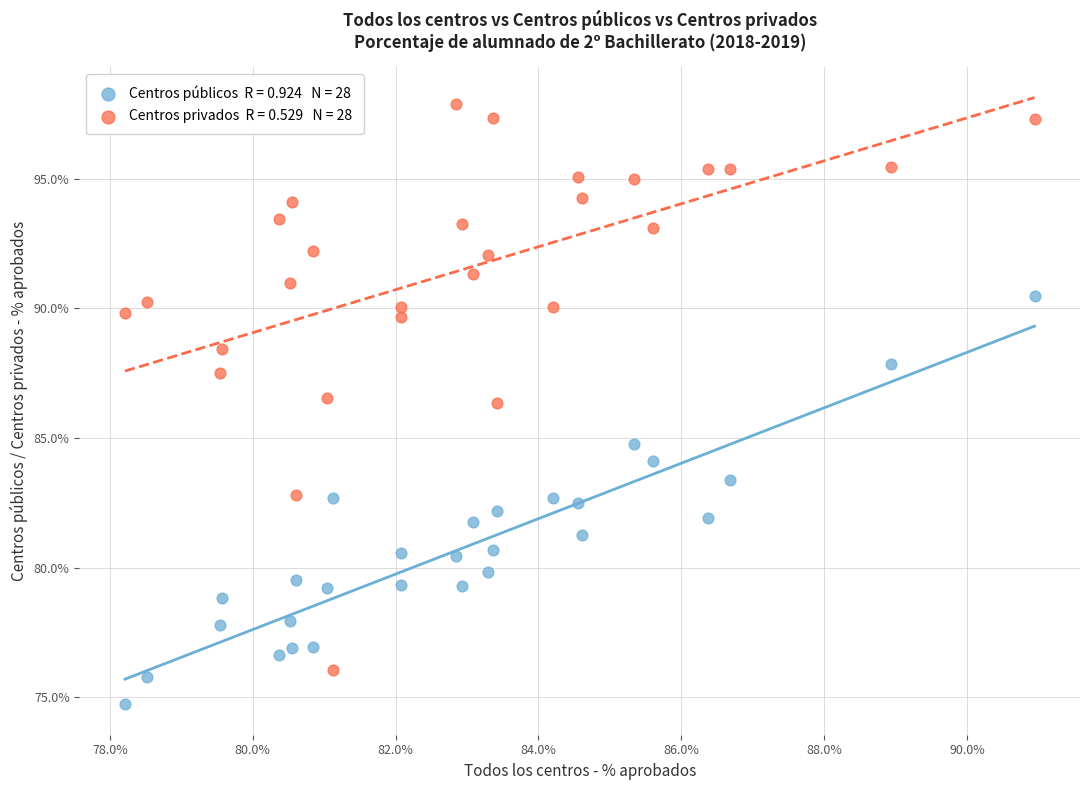

Across all data points, what is the range of Y values (max minus min)?

23.1